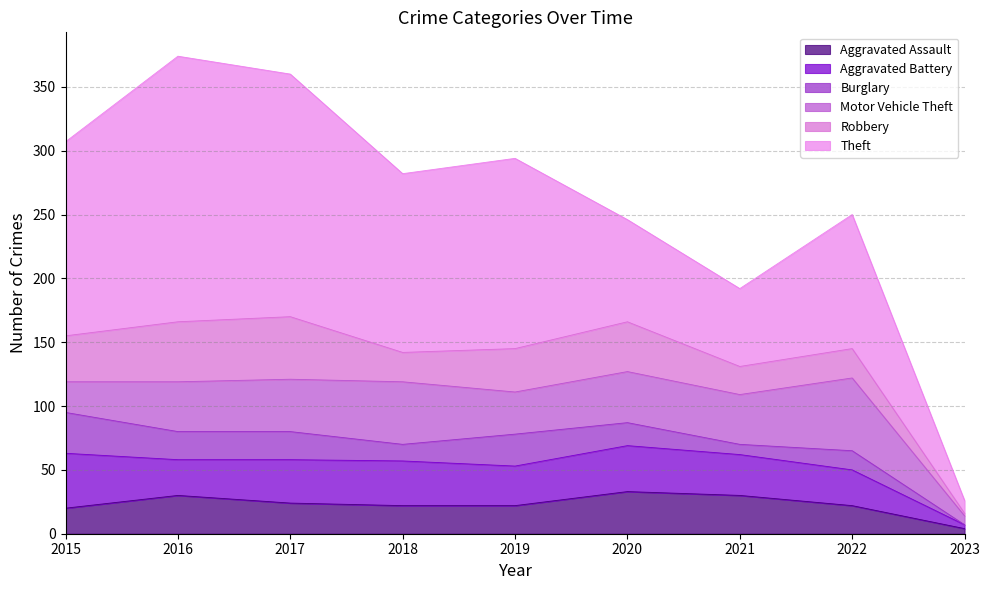

At which category does Motor Vehicle Theft reach its first local peak?

2018